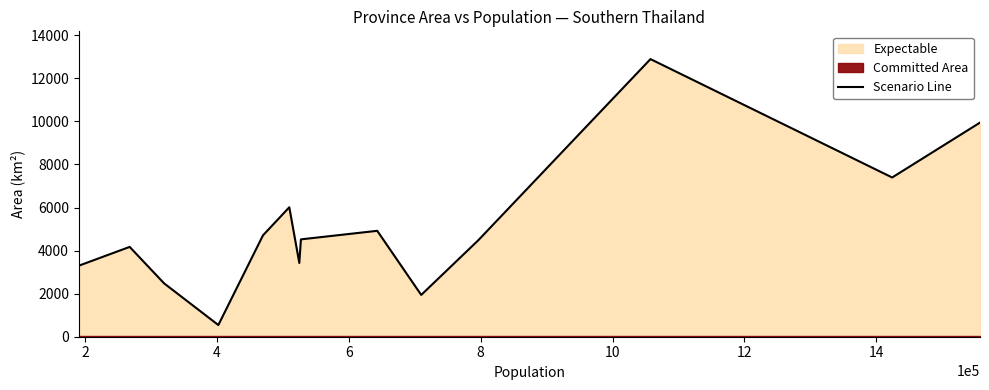

What is the value of the 12th point from the left?

12891.5